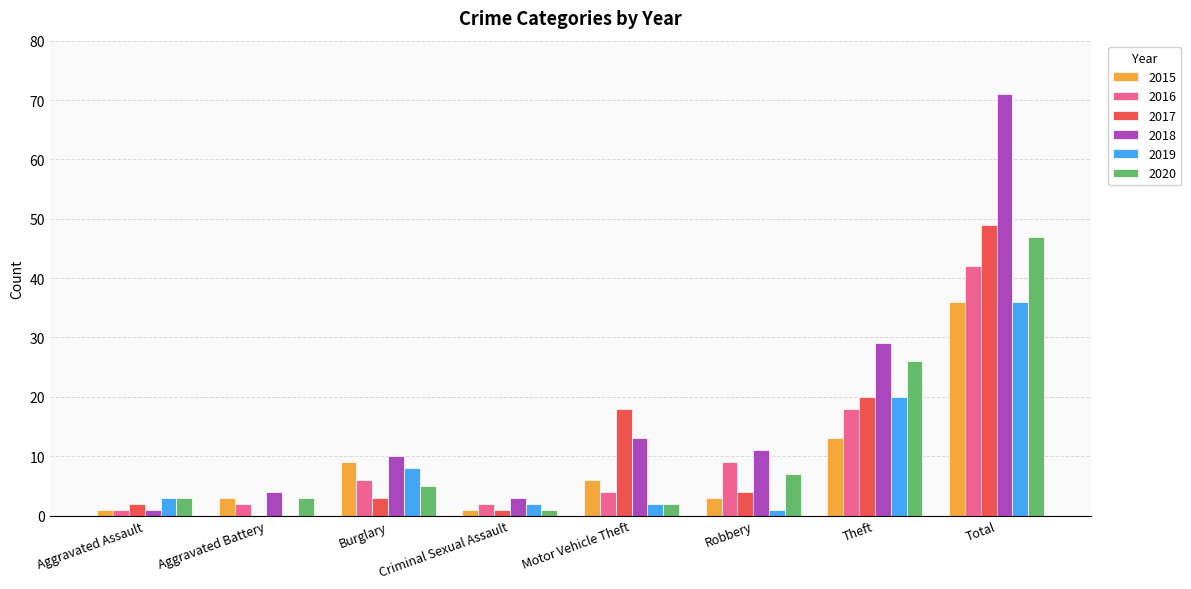

Reading right to left, extract all data points from this chart.

2015: 36	13	3	6	1	9	3	1
2016: 42	18	9	4	2	6	2	1
2017: 49	20	4	18	1	3	0	2
2018: 71	29	11	13	3	10	4	1
2019: 36	20	1	2	2	8	0	3
2020: 47	26	7	2	1	5	3	3